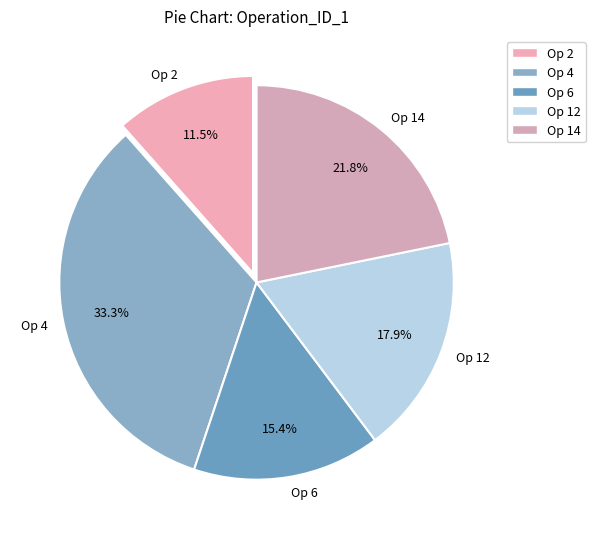

How much of the chart is everything except Op 4?

66.7%